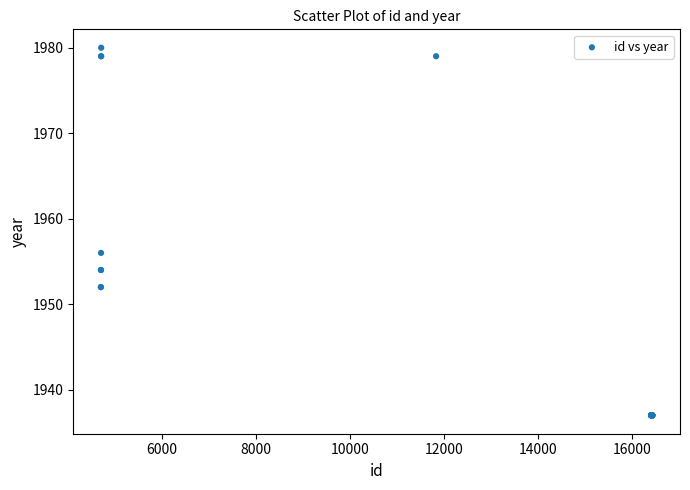

What Y value in the scatter plot is closest to 1958?

1956